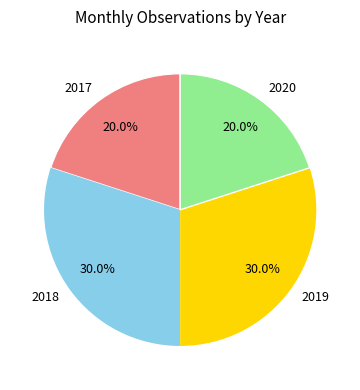

True or false: 2020 accounts for 20% of the total.

True